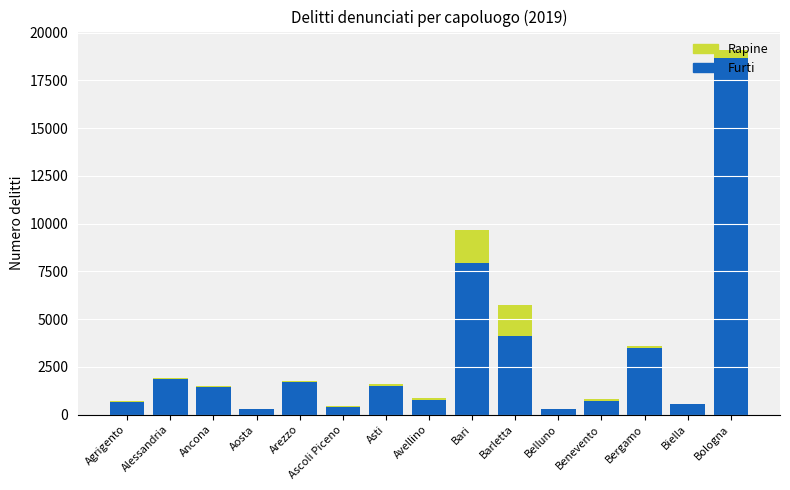

What is the average value of the Furti series?

2957